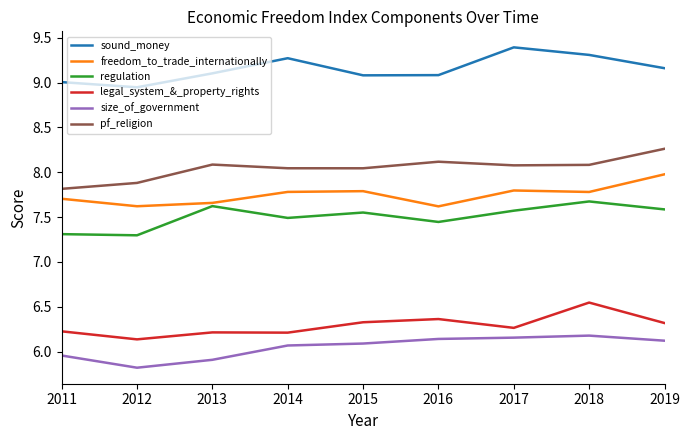

True or false: freedom_to_trade_internationally has a value of 7.8 at 2014.

True